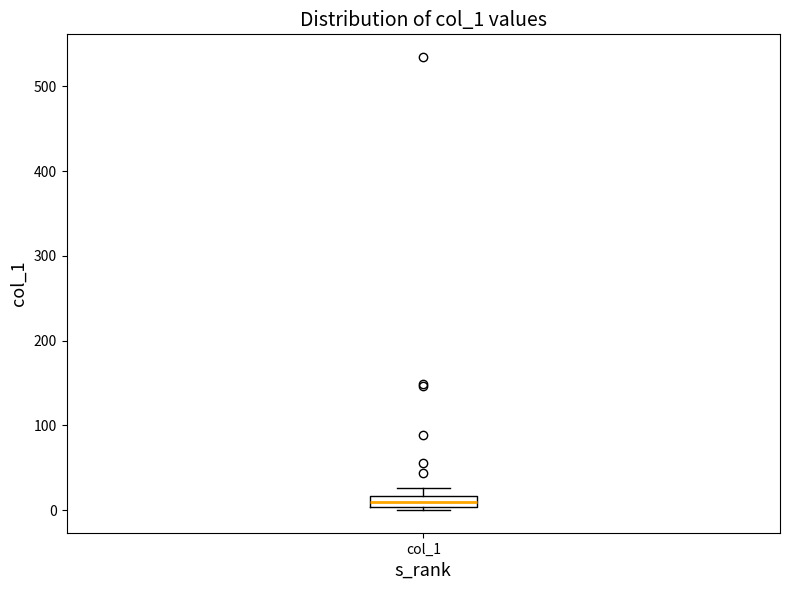

Where is the lower edge of the box for col_1 on the y-axis? The values are not printed on the chart, so give them approximately, as read against the axis.

0